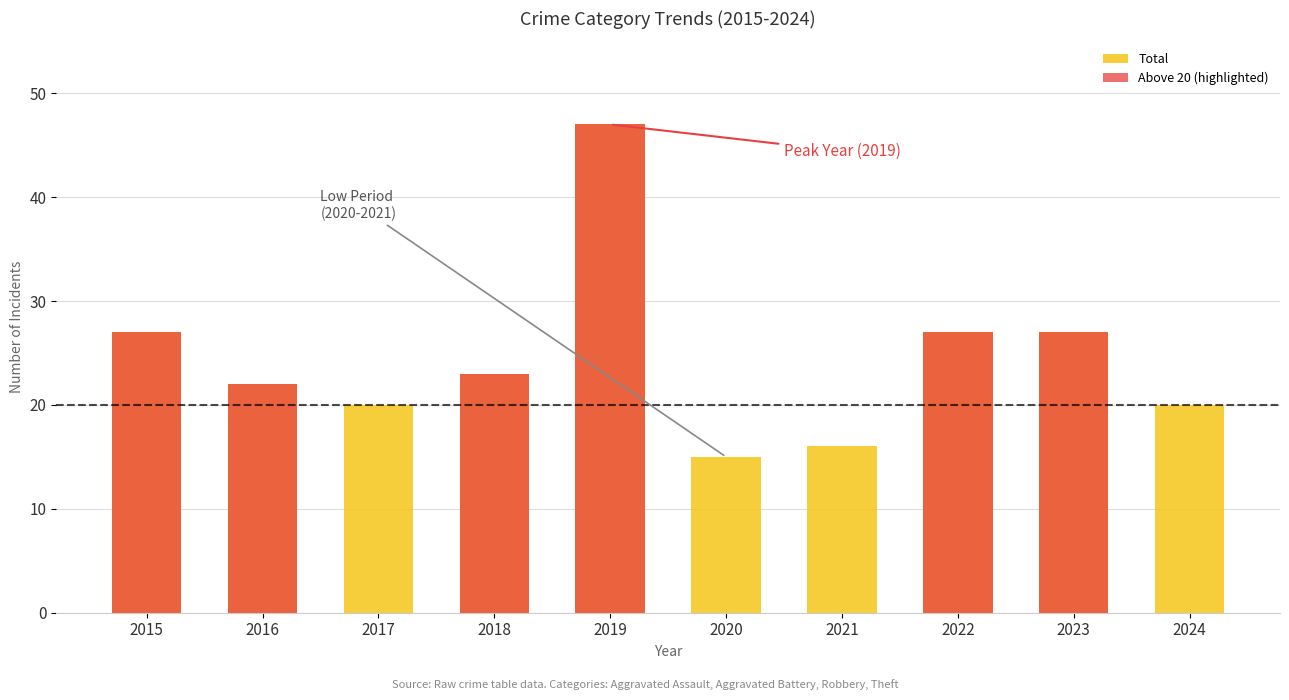

True or false: Above 20 (highlighted) has a value of -28 at 2020.

False